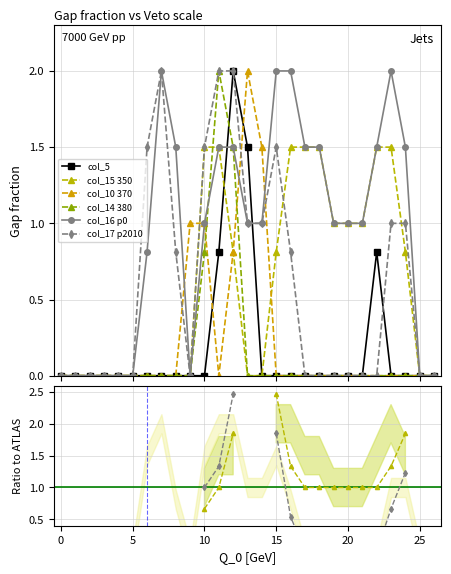

True or false: col_17 has a value of 0.0 at 17.

True